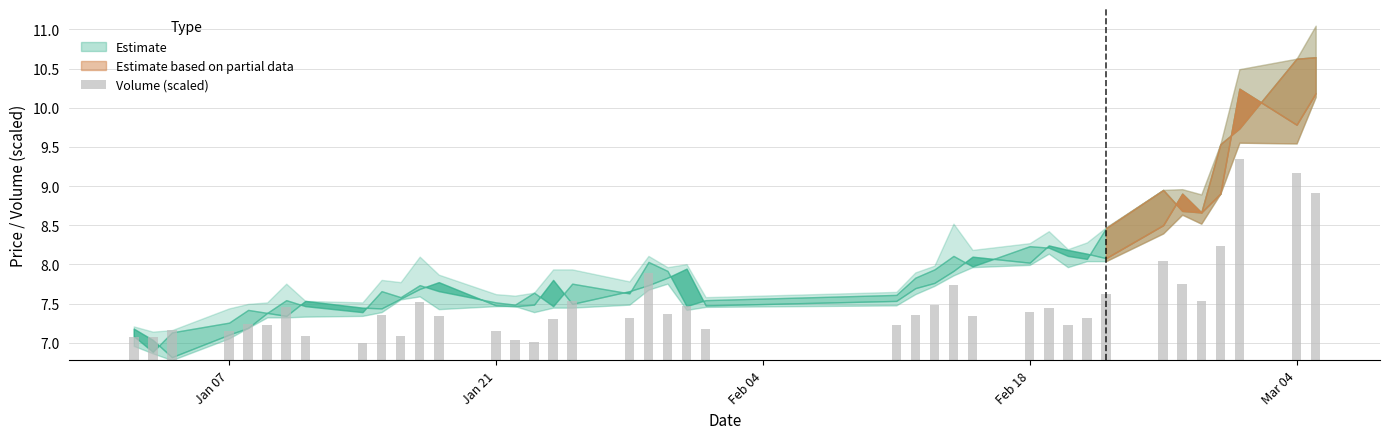

What is the difference between the maximum and minimum values?

2.3